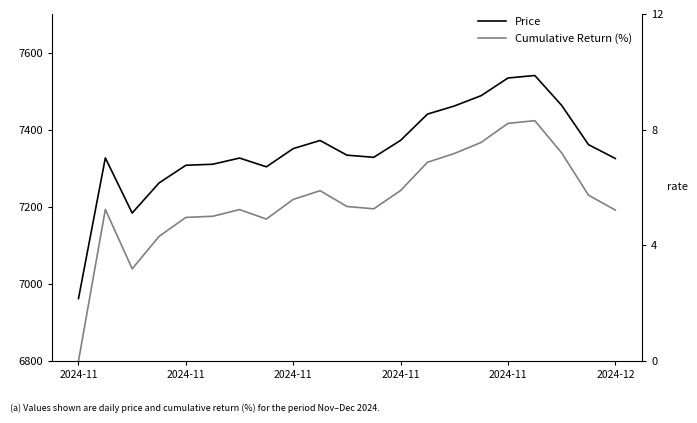

Rank the series by their maximum value, from highest to lowest.

Price, Cumulative Return (%)